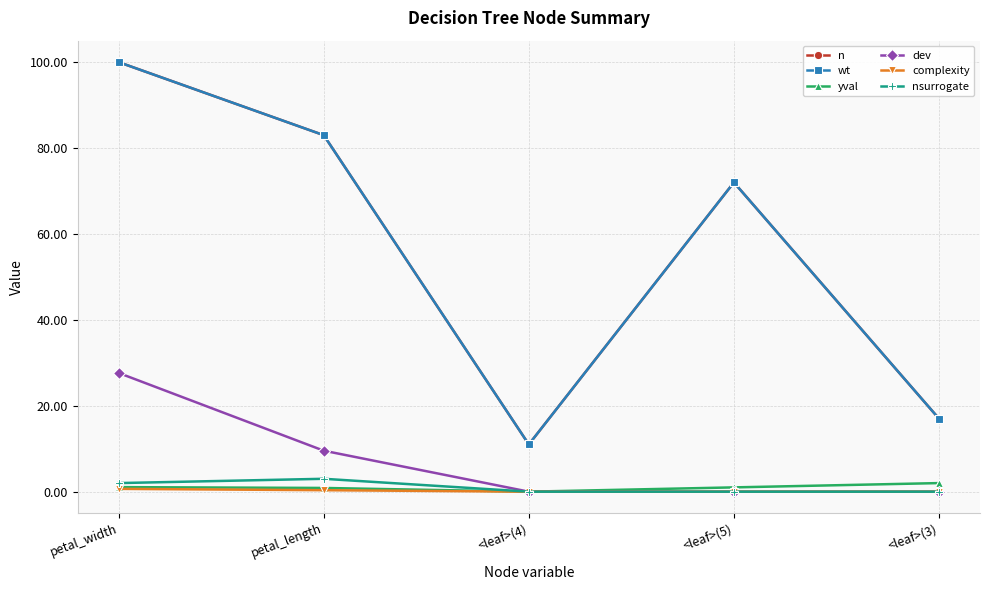

Rank the series by their maximum value, from lowest to highest.

complexity, yval, nsurrogate, dev, n, wt